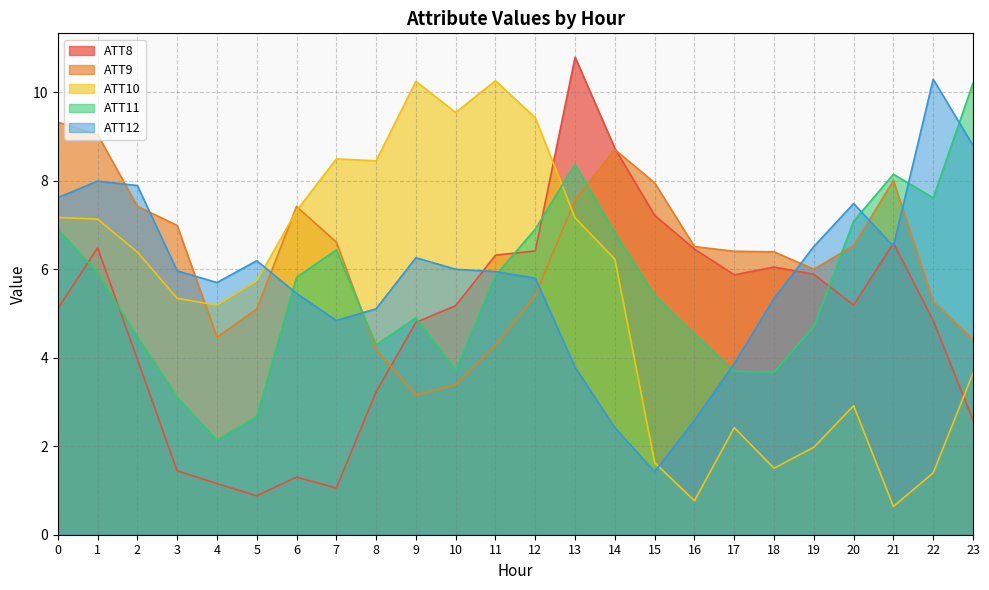

Between 19 and 21, which series saw the biggest shift?

ATT11